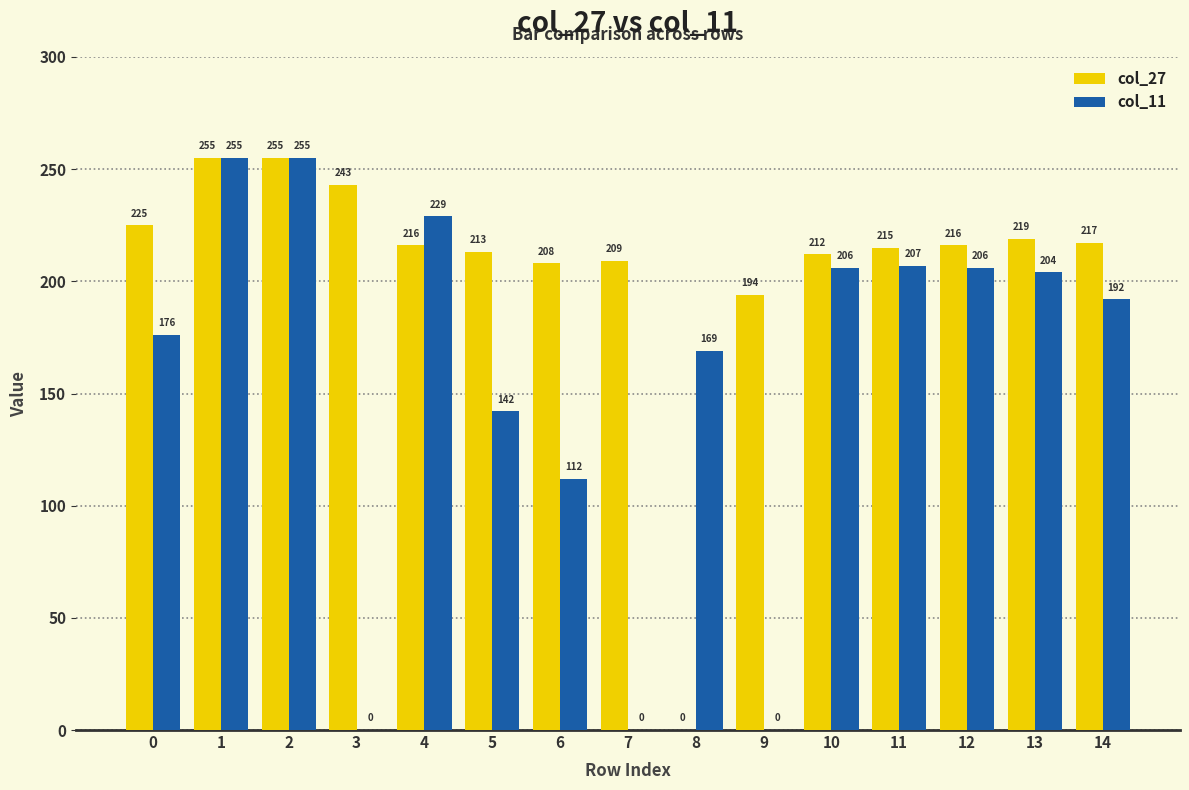

Which series has the largest total across all categories?

col_27